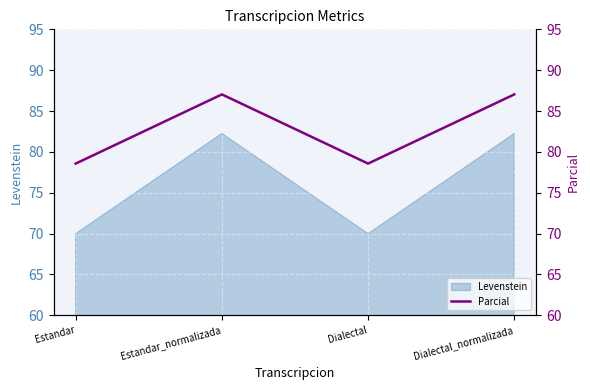

True or false: Levenstein has a value of 70.0 at Dialectal.

True